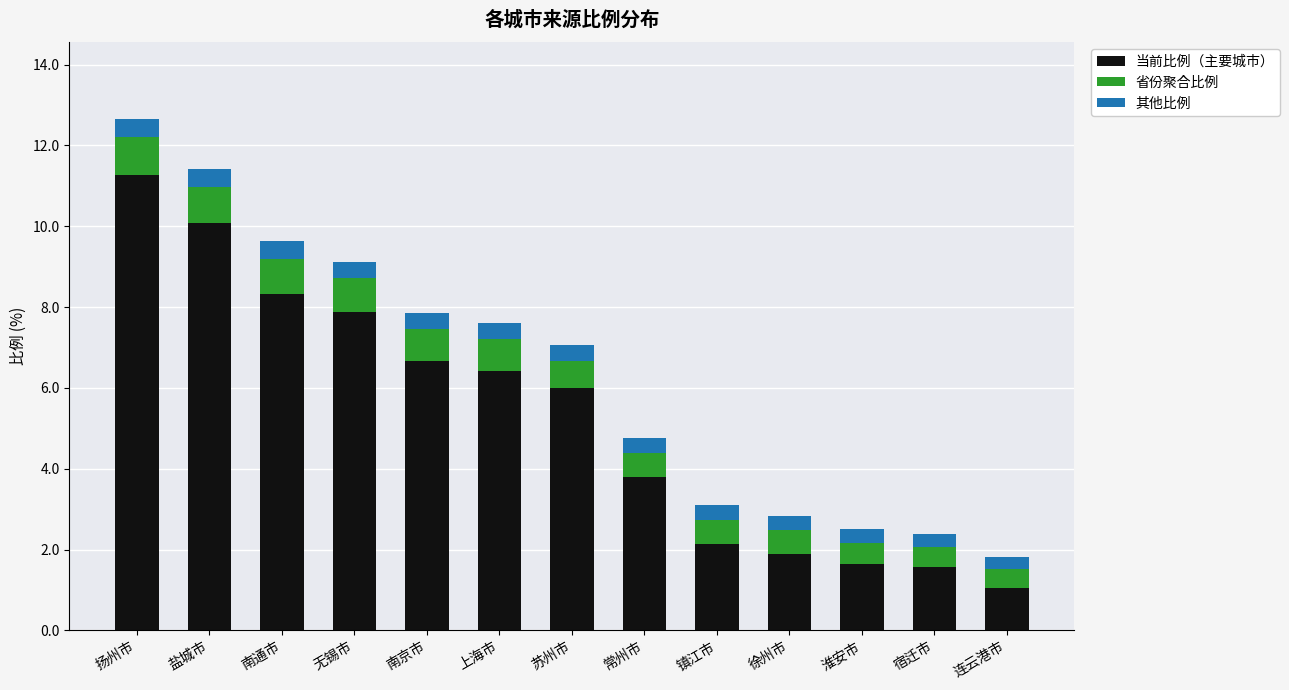

What is the lowest value of the 当前比例（主要城市） series?

1.1